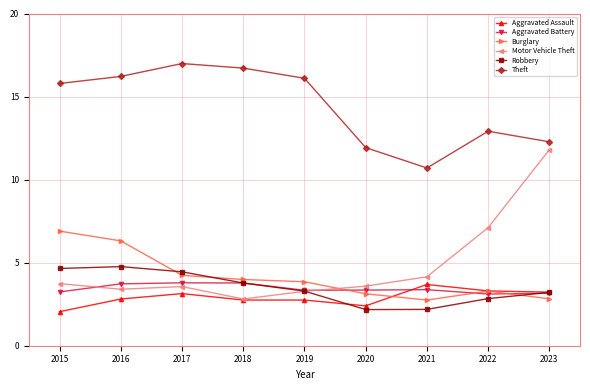

What is the difference between the maximum and minimum values in the Motor Vehicle Theft series?

9.0